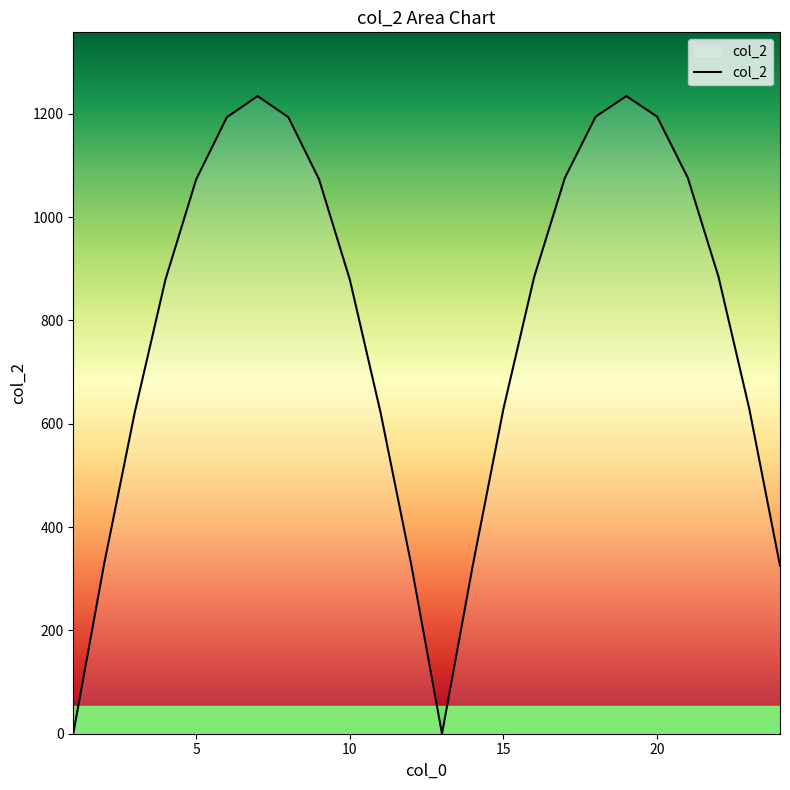

What is the greatest value displayed?

1234.3